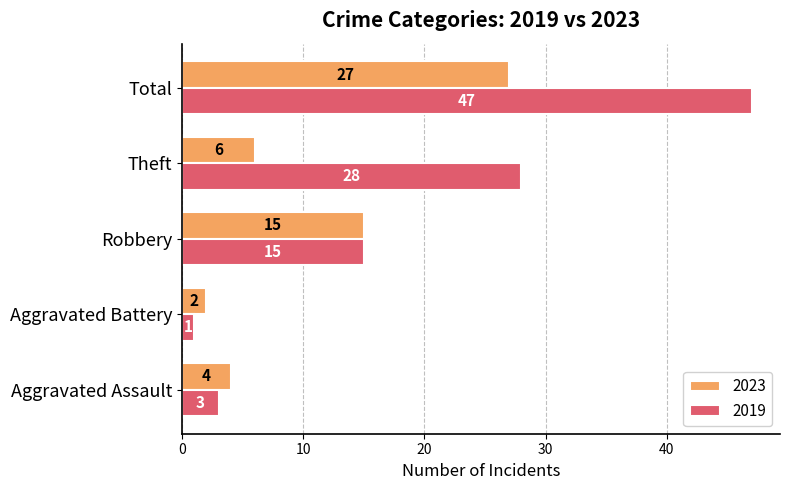

What is the average value of the 2023 series?

11